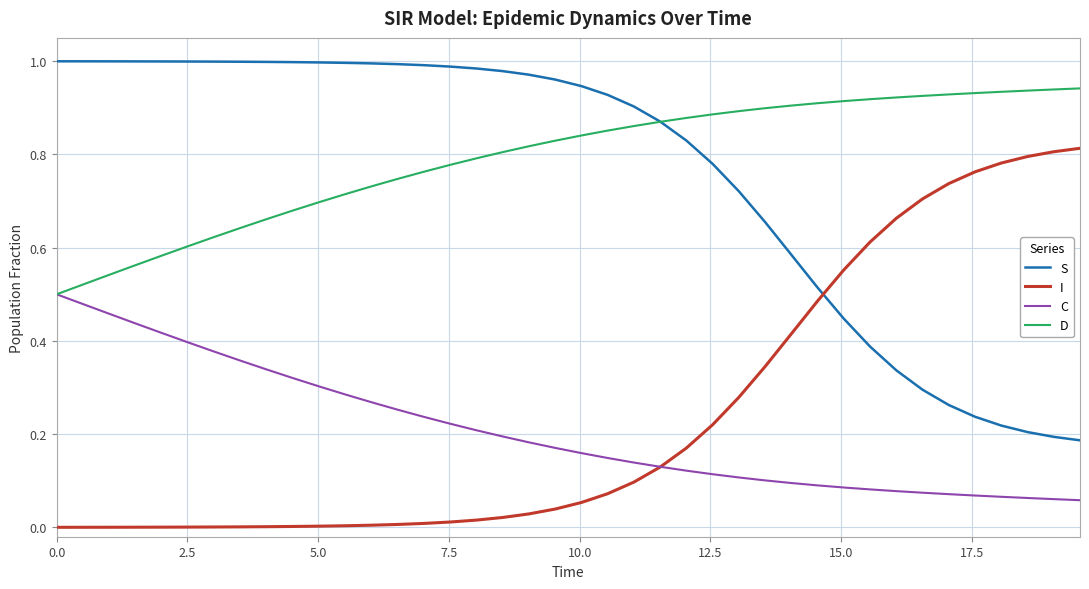

What is the sum of all I values?

9.6